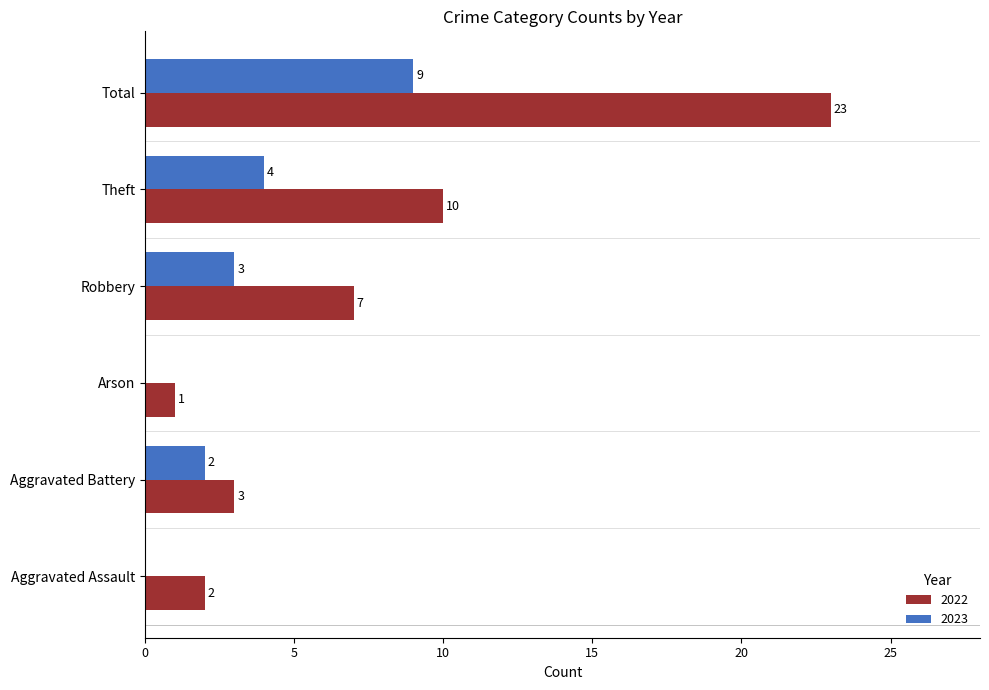

At which label is 2022 closest to 12?

Theft